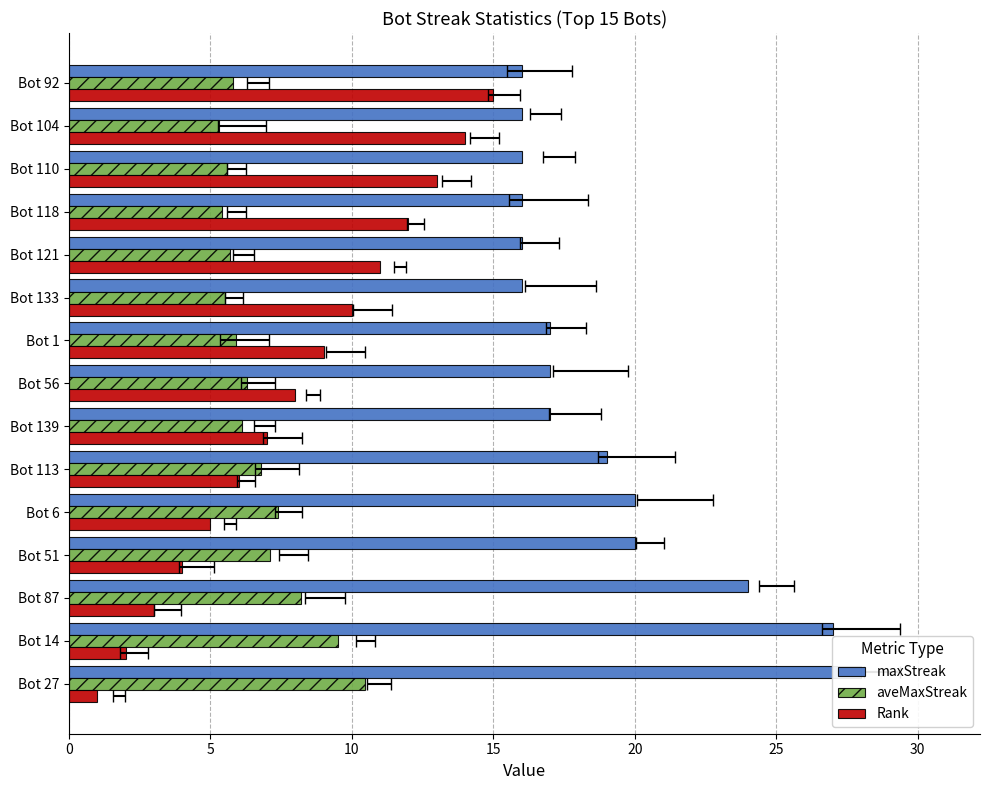

What is the value of the aveMaxStreak bar at the 6th from the left?

6.8